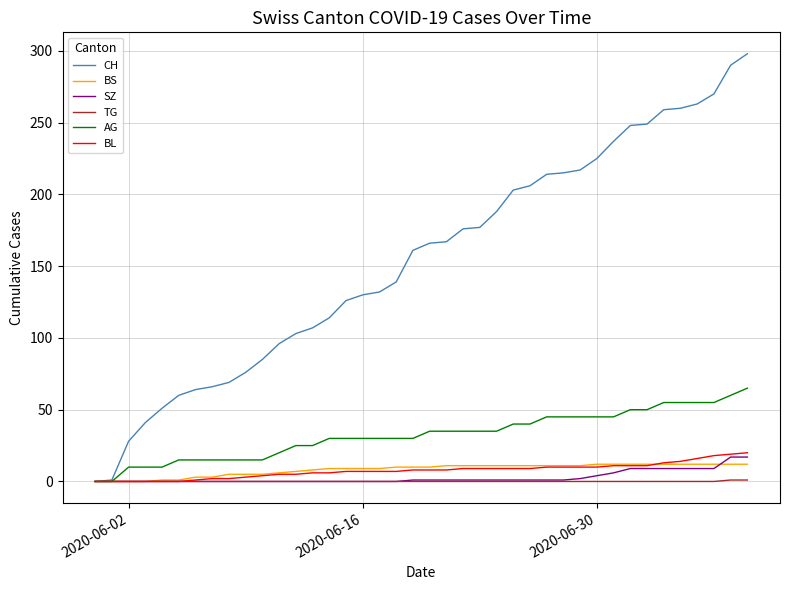

Which series has the largest total across all categories?

CH